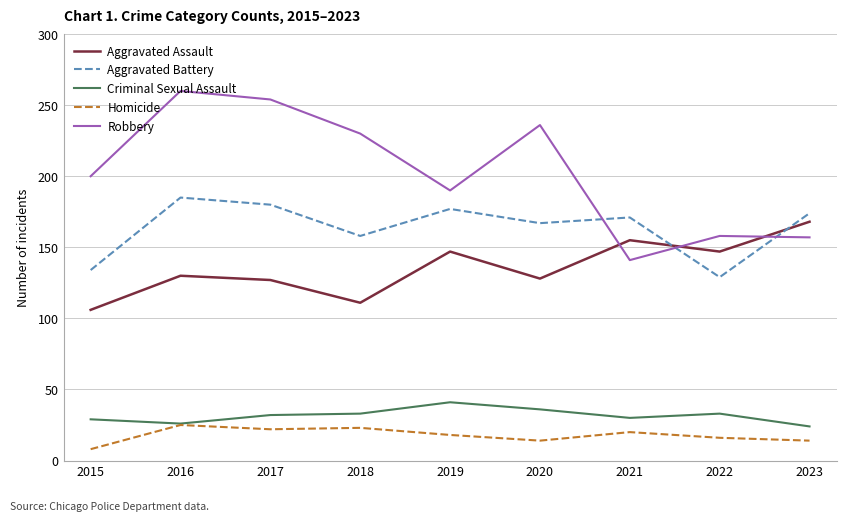

Which series has the largest total across all categories?

Robbery